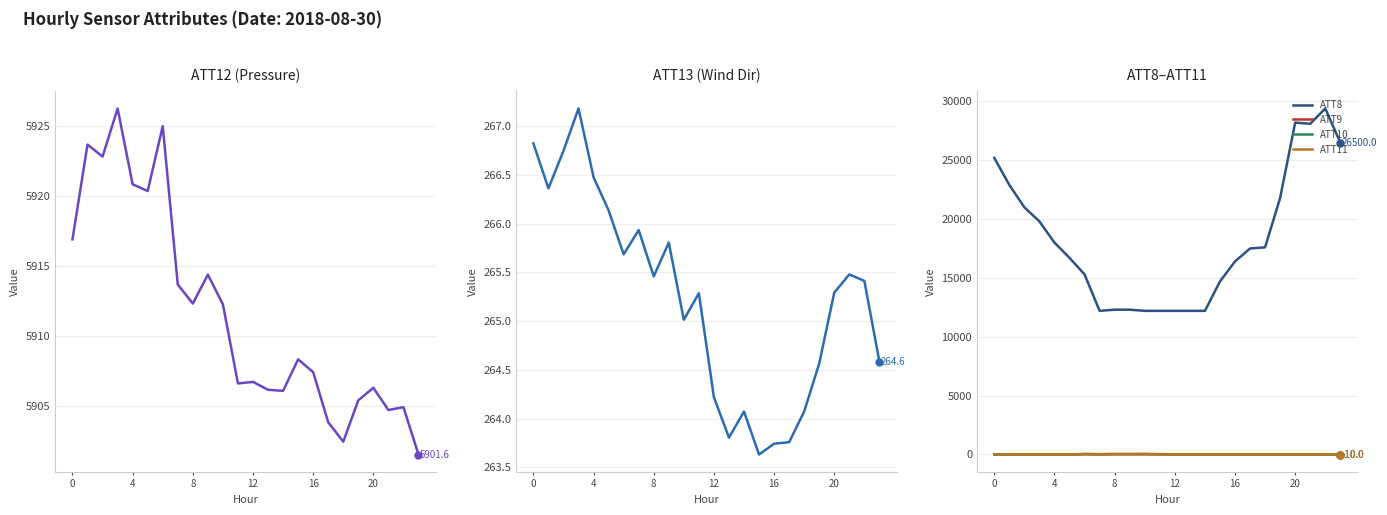

Which label corresponds to the largest value in the chart?

22